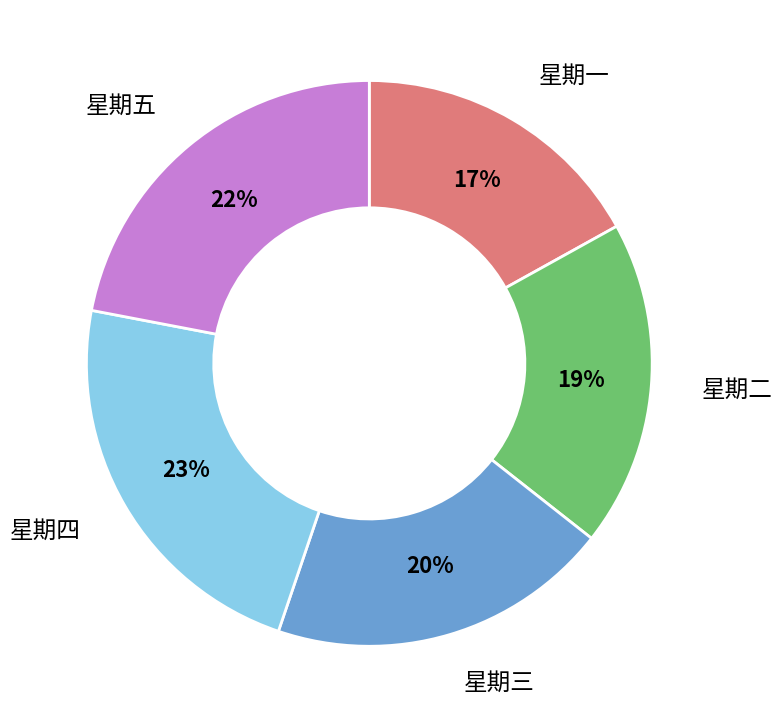

Is there any slice that represents more than half of the pie?

No